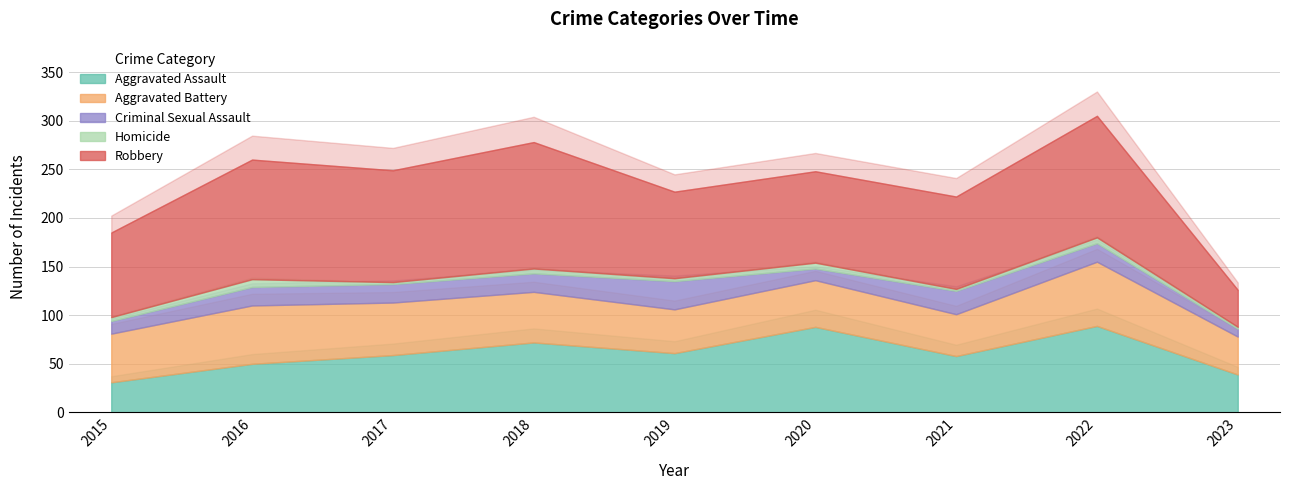

Where is the first local minimum for Aggravated Battery?

2019